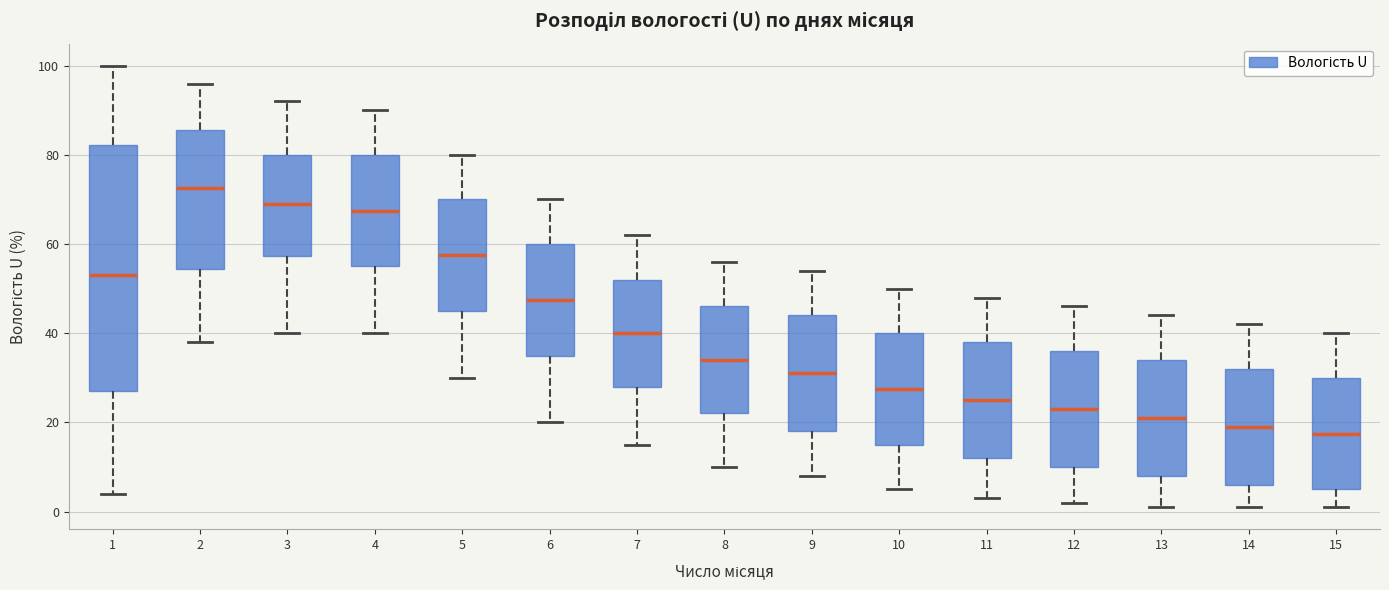

Which box is the tallest, from its lower edge to its upper edge?

1